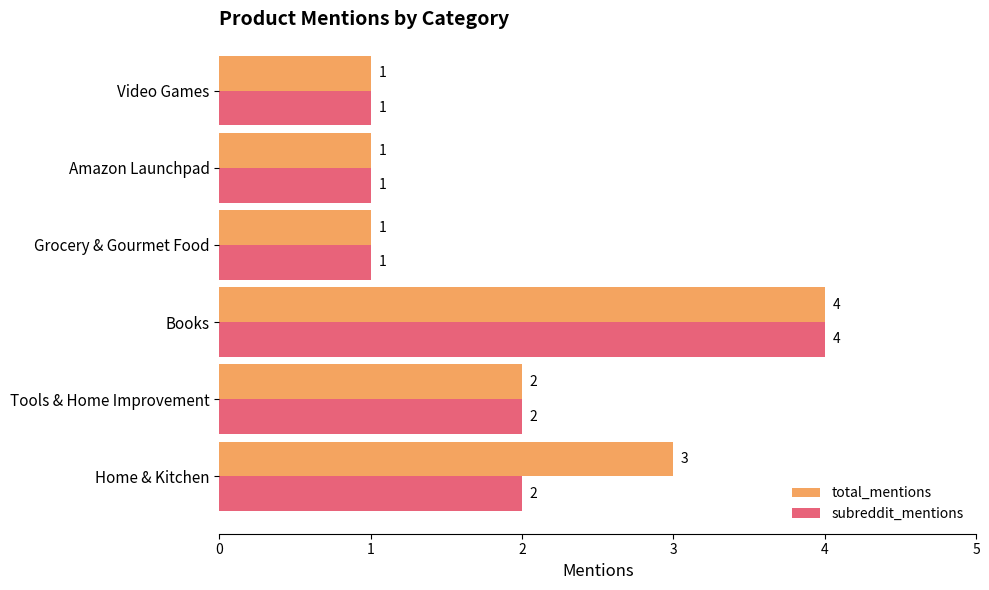

Which series has the largest total across all categories?

total_mentions